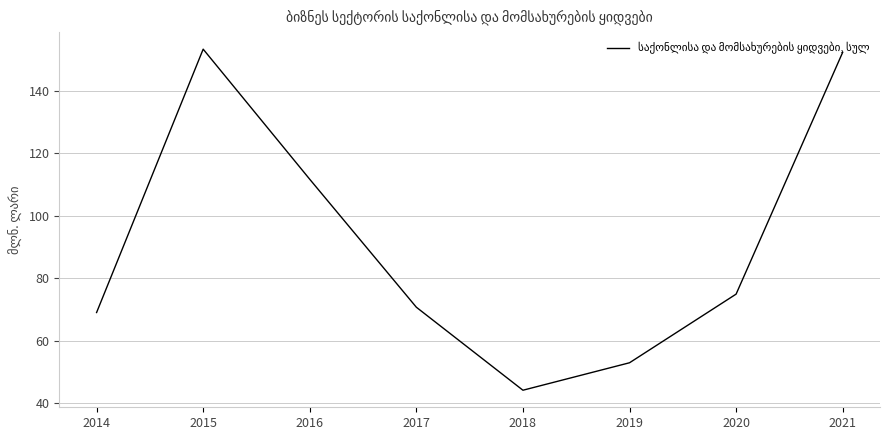

At which category does the data reach its first local valley?

2018